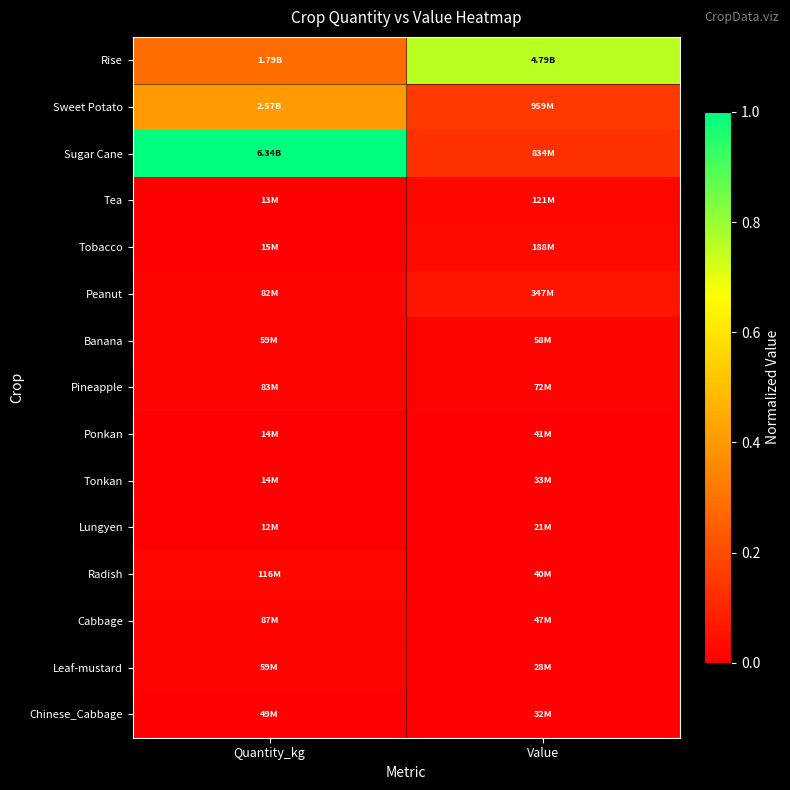

Rank the series by their maximum value, from lowest to highest.

Lungyen, Tonkan, Ponkan, Chinese_Cabbage, Banana, Leaf-mustard, Pineapple, Cabbage, Radish, Tea, Tobacco, Peanut, Sweet Potato, Rise, Sugar Cane